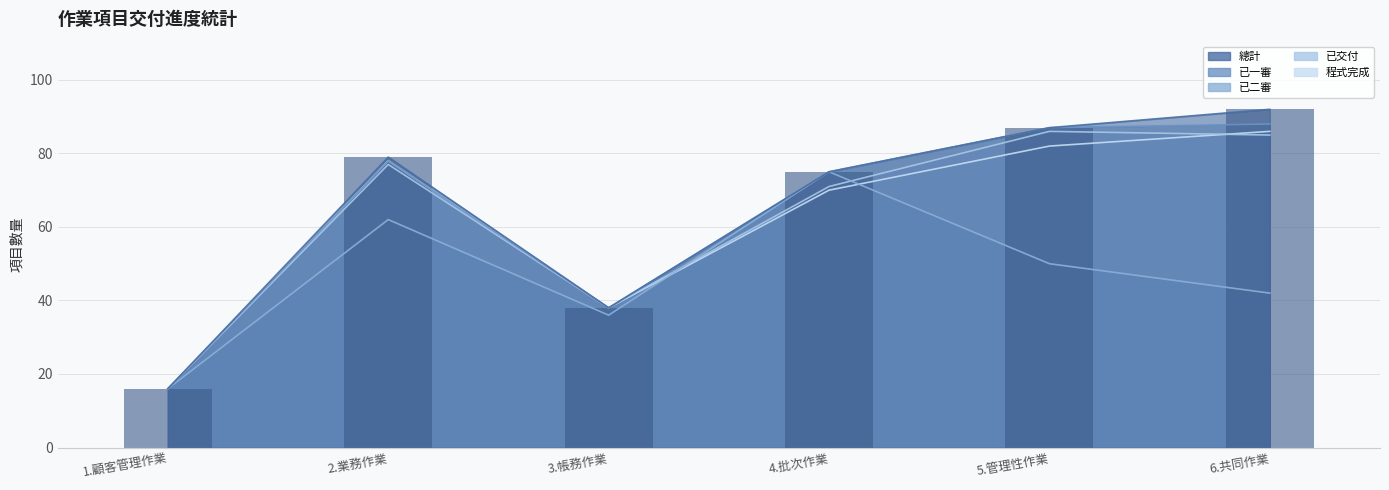

What is the difference between the maximum and second lowest values in the 已一審 series?

50